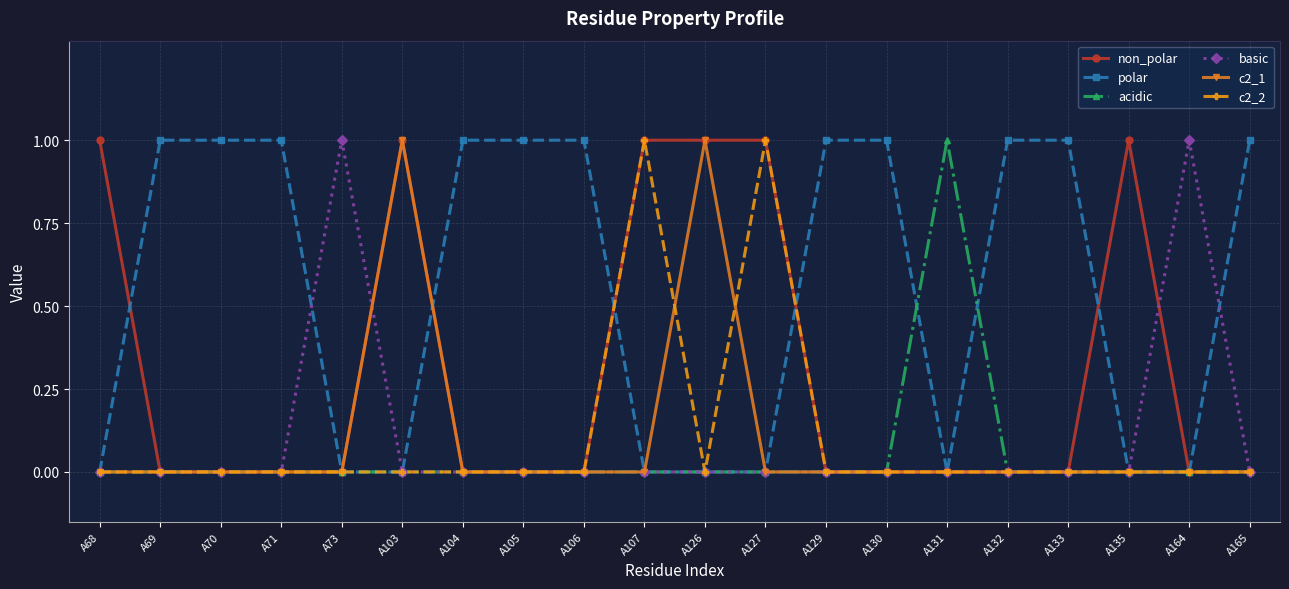

Which series has the largest total across all categories?

polar